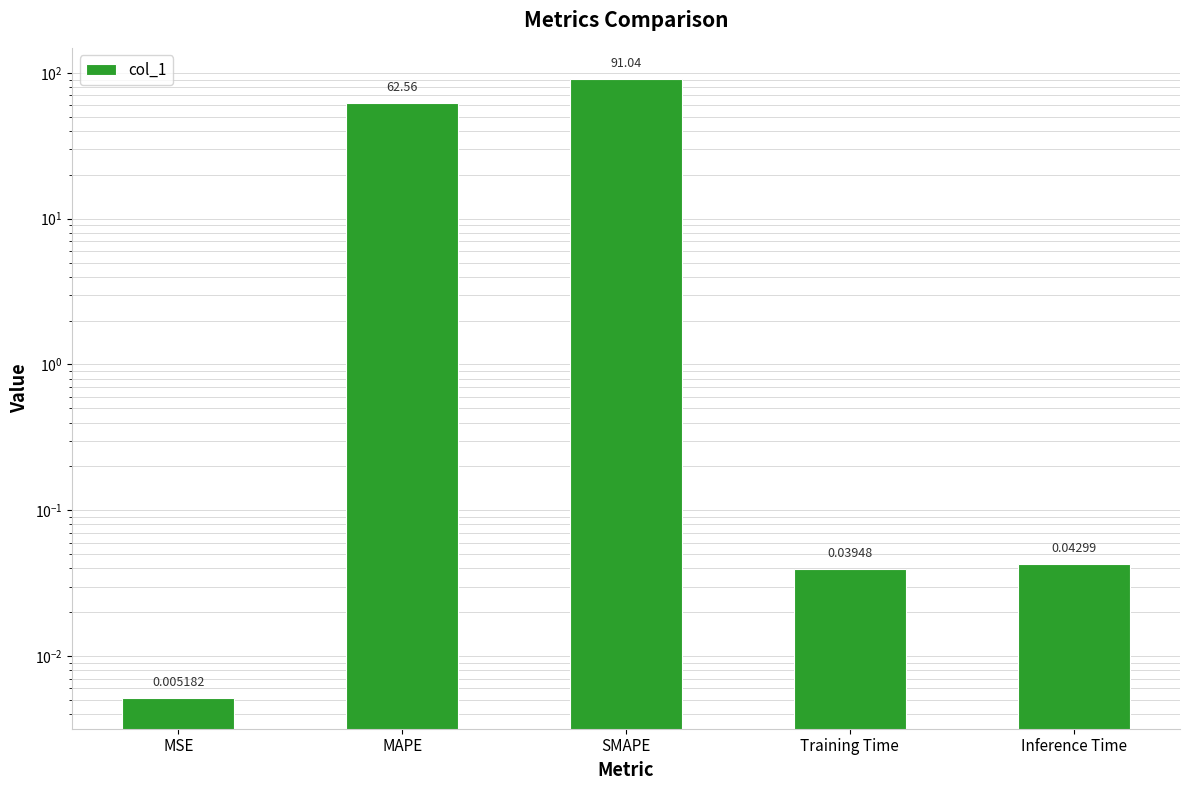

What is the difference between the maximum and second lowest values?

91.0